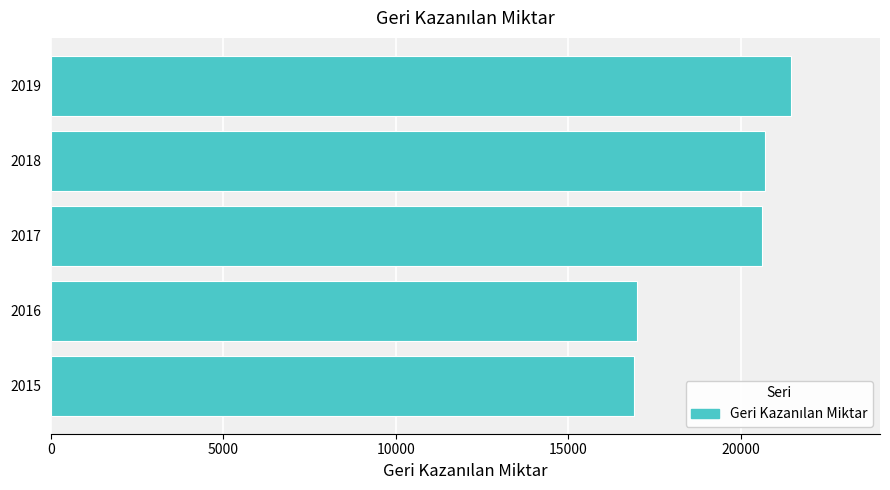

Does the chart contain any negative values?

No